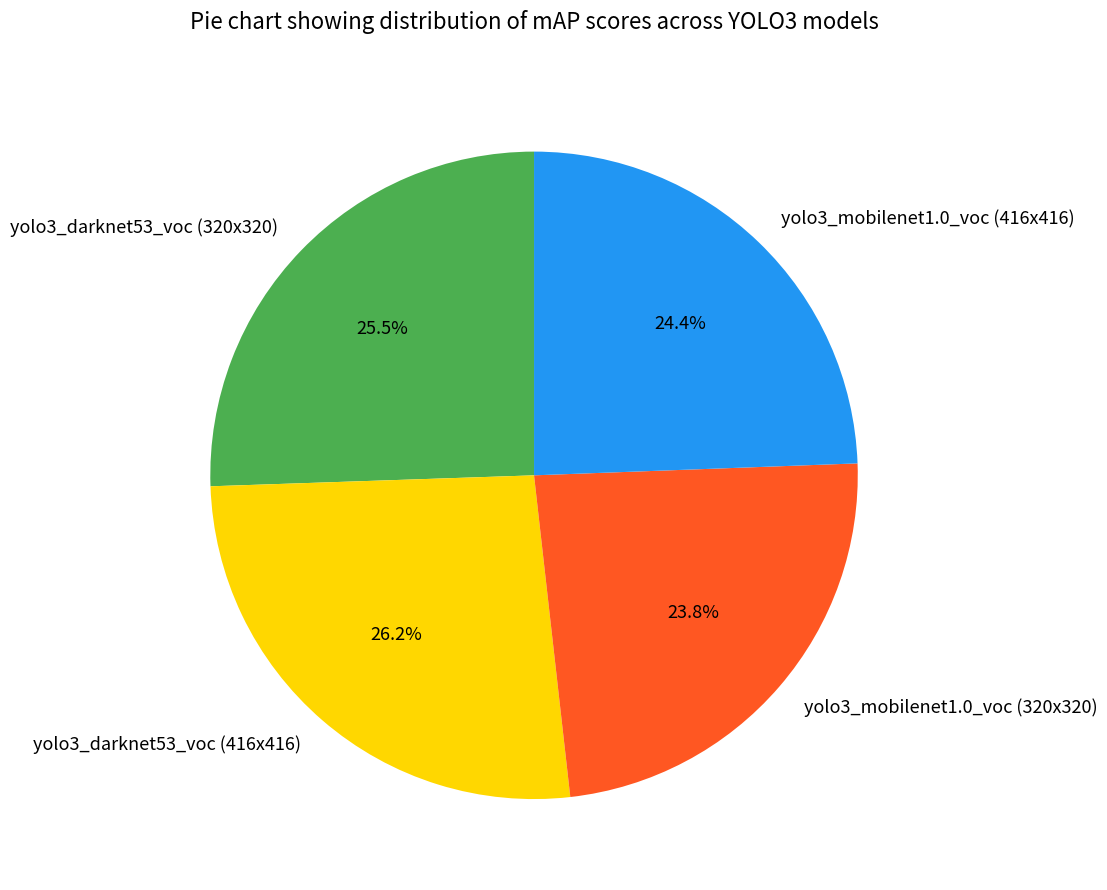

How much of the chart is everything except yolo3_mobilenet1.0_voc (320x320)?

76.2%